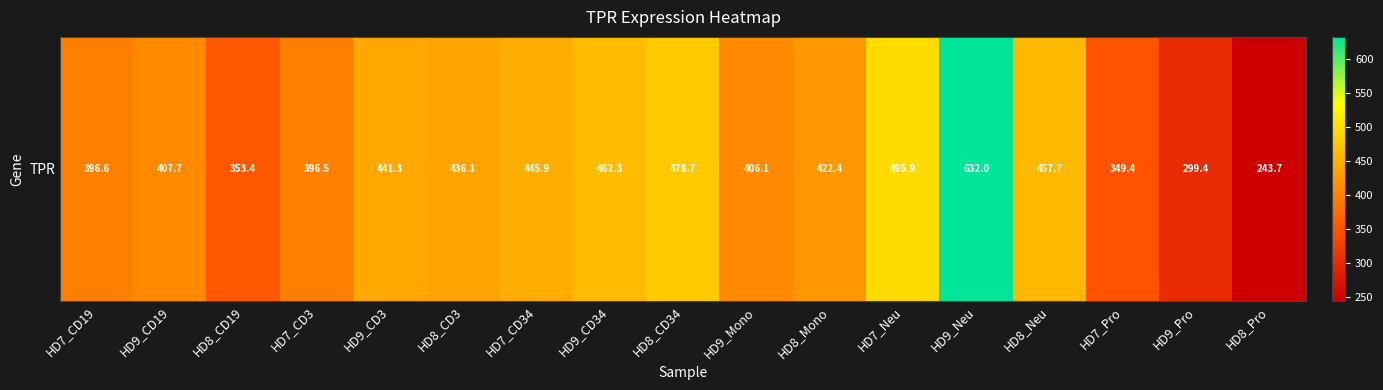

What is the smallest value displayed?

243.7